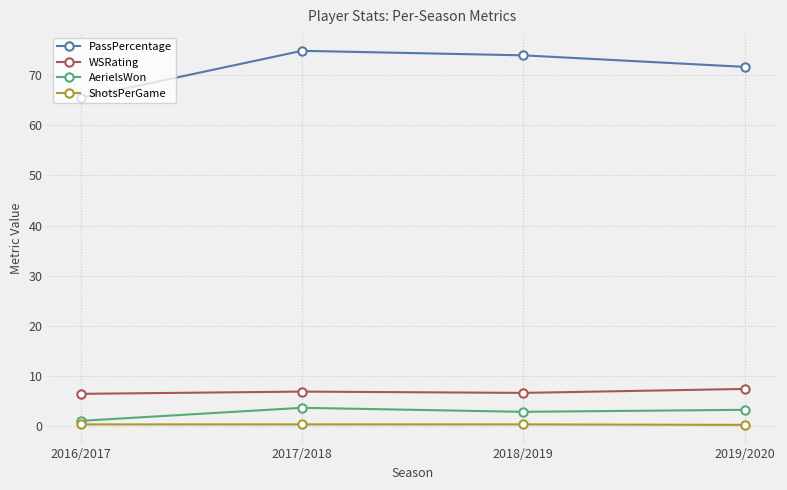

True or false: ShotsPerGame has more than 1 points higher than both neighbors.

False